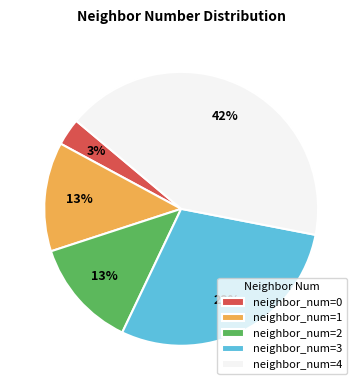

Is the sum of neighbor_num=2 and neighbor_num=4 greater than half?

Yes